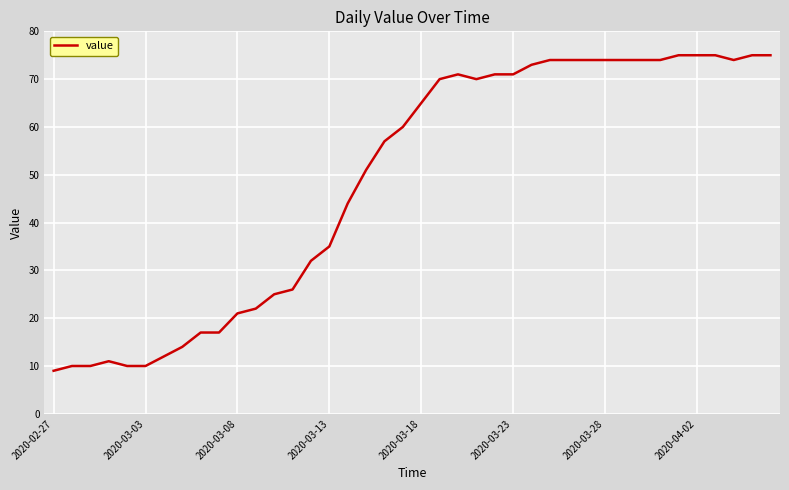

How many values are below 65?

20